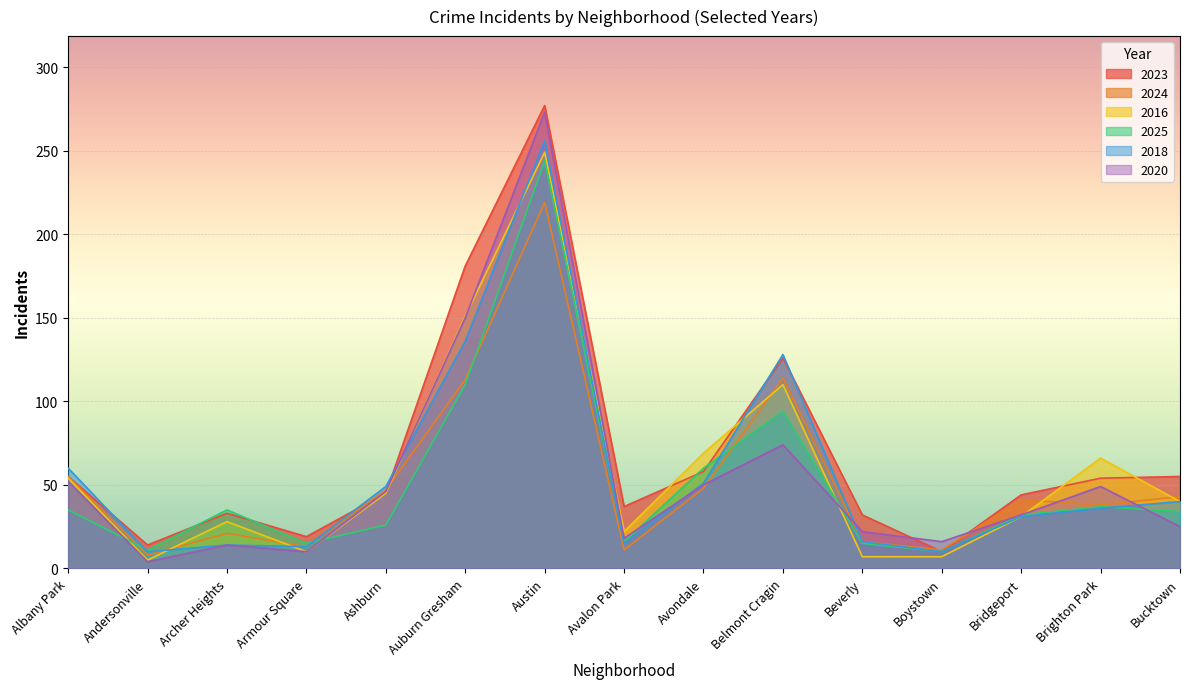

At which category does 2018 reach its first local valley?

Andersonville